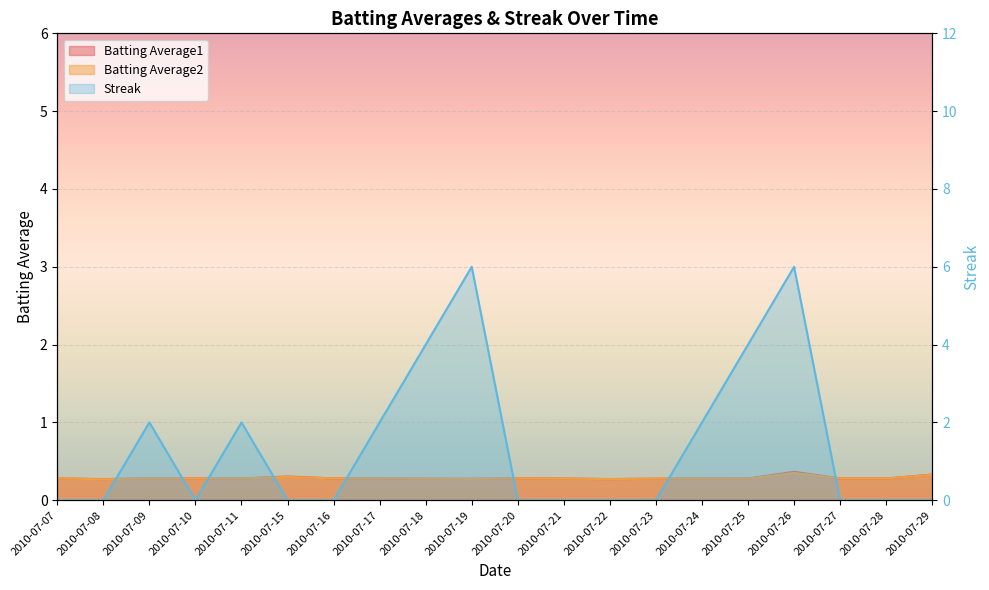

True or false: Streak and Batting Average1 cross at least once.

True